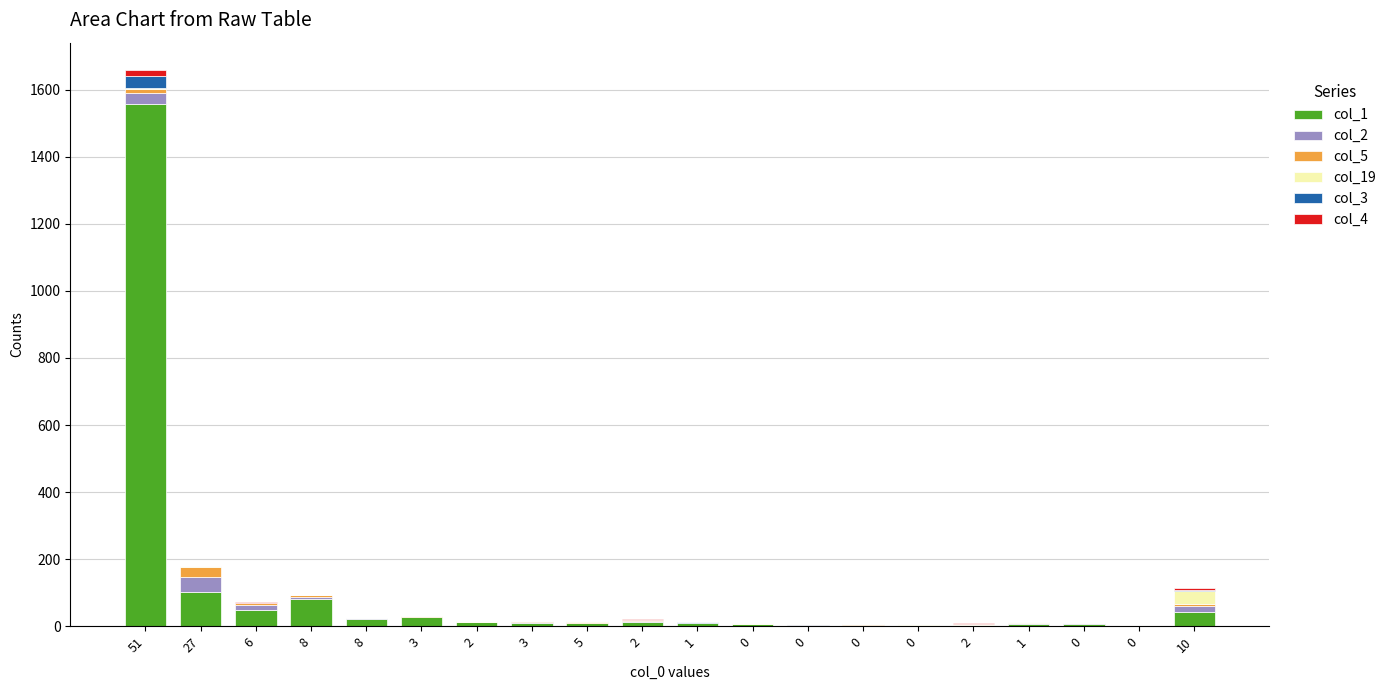

Are the bars horizontal?

No